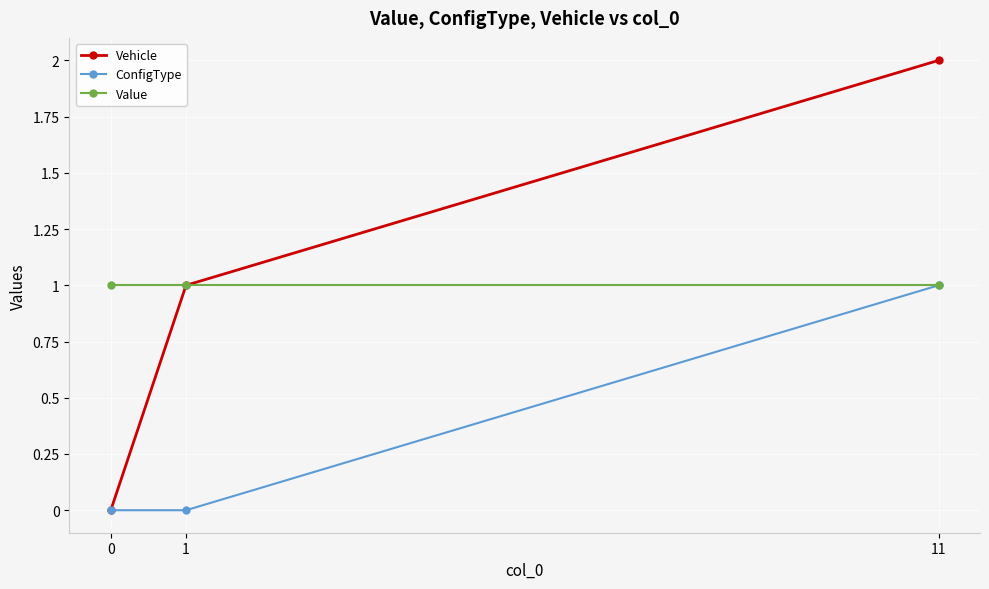

Between 0 and 11, which series saw the biggest shift?

Vehicle